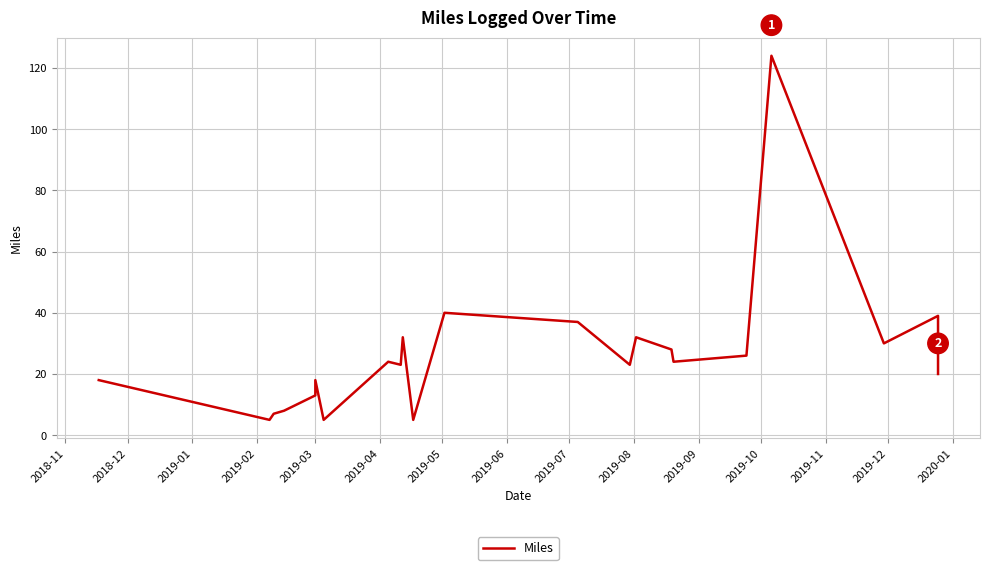

Count the number of categories in the chart.

22